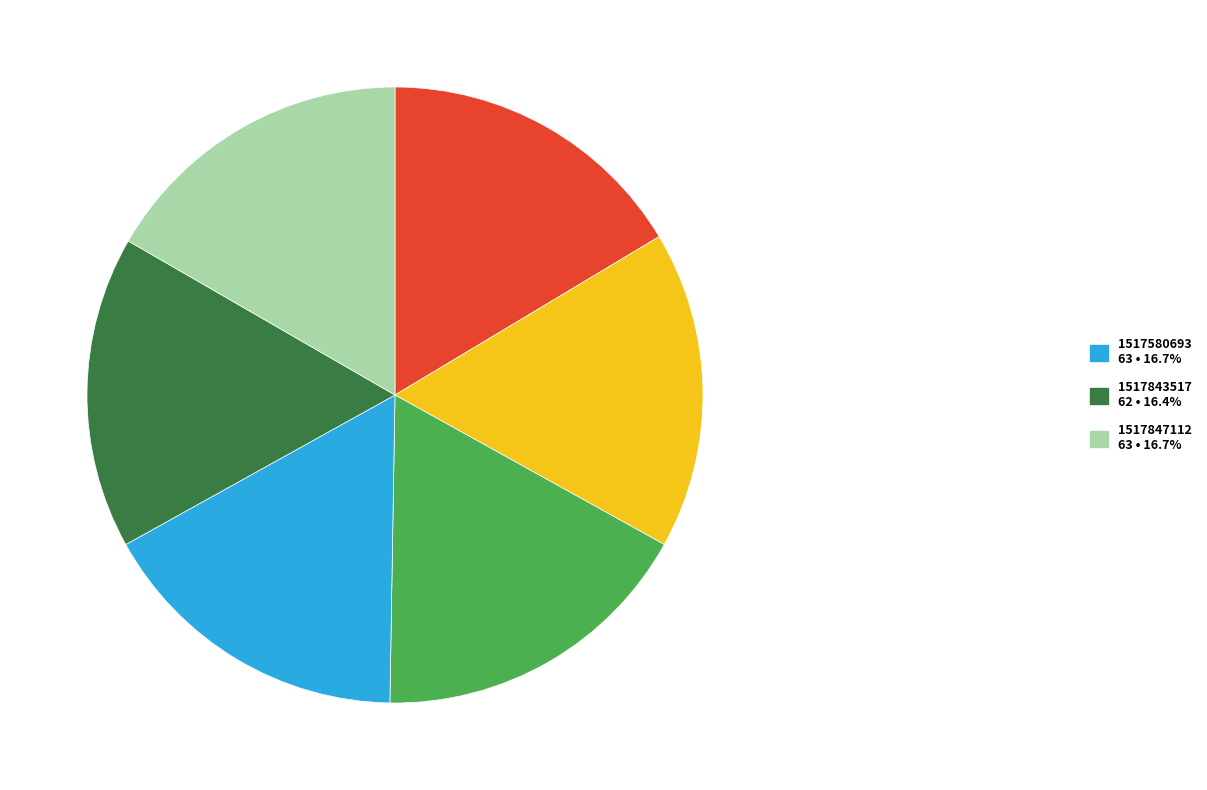

Is there any slice that represents more than half of the pie?

No